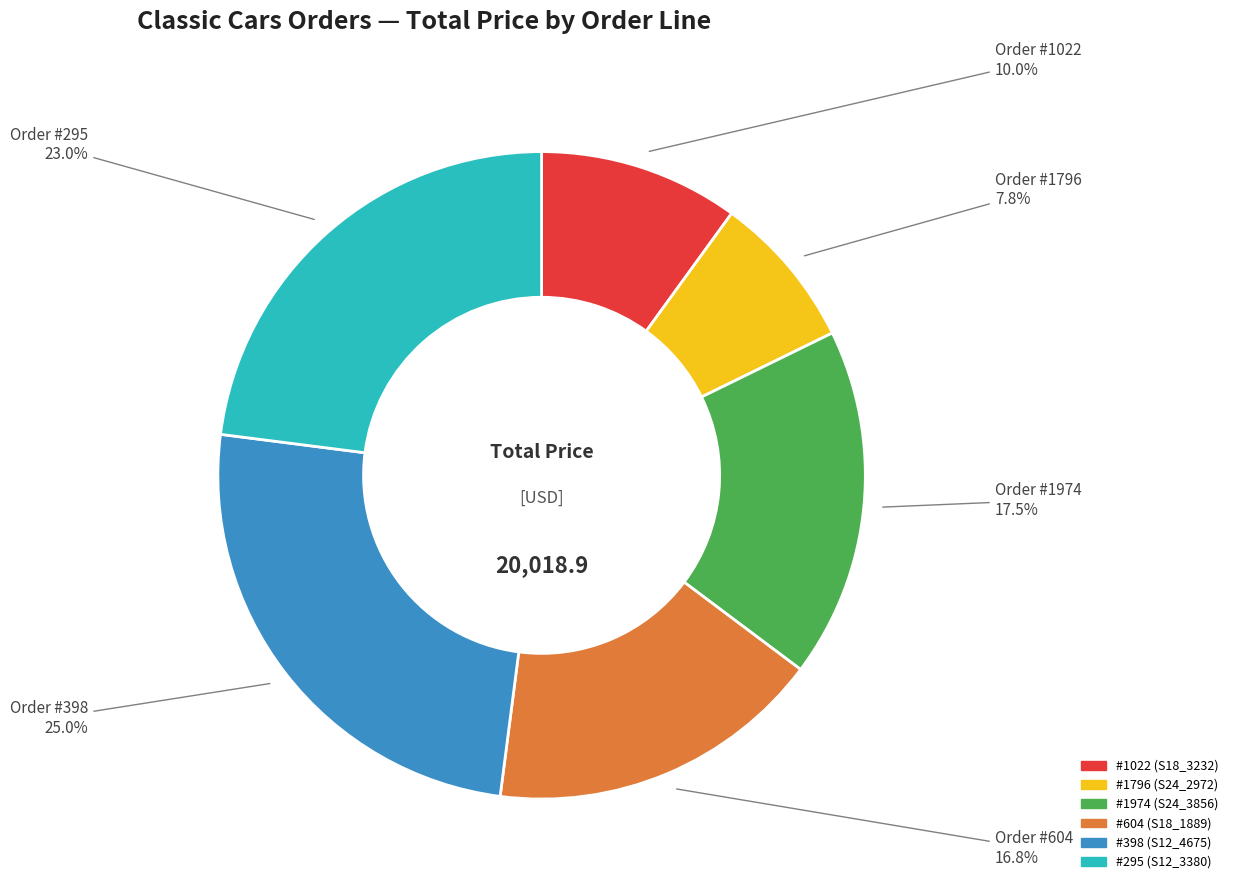

Is there a majority slice in this chart?

No